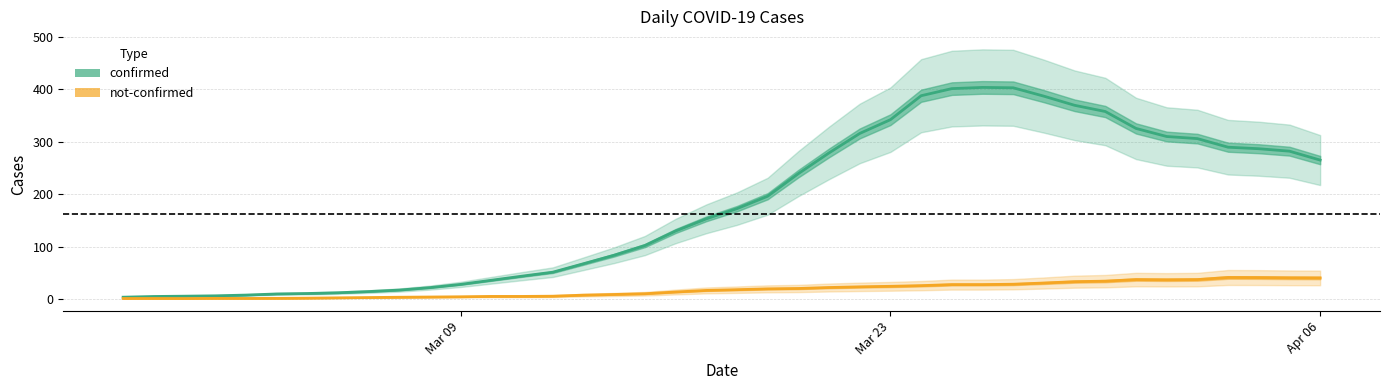

What is the label of the 4th point from the right?

2020-04-03